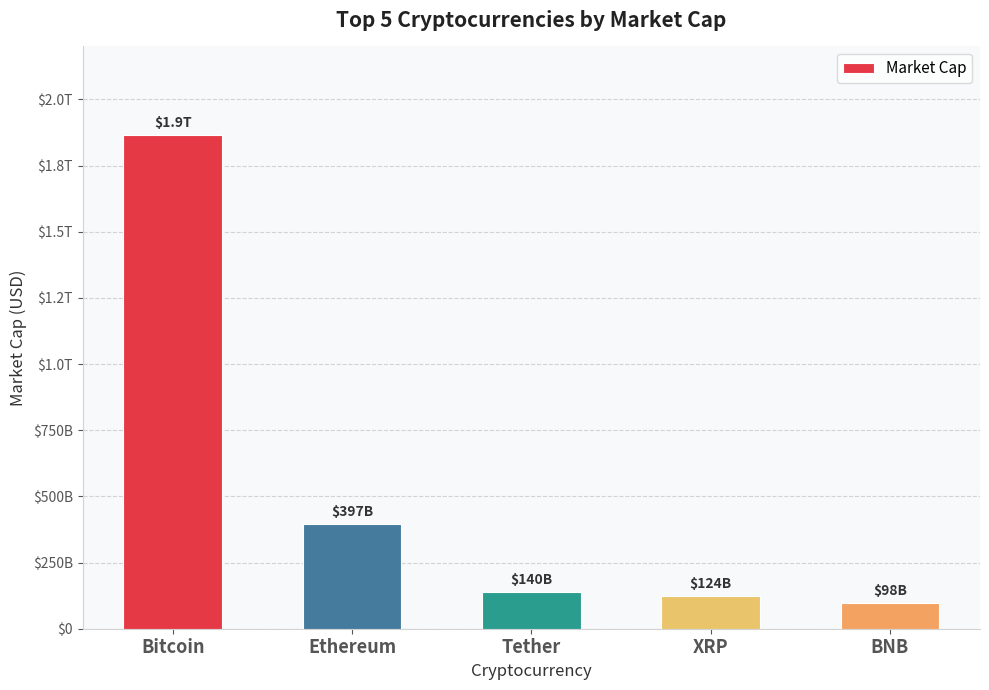

List the labels in order of value, smallest first.

BNB, XRP, Tether, Ethereum, Bitcoin